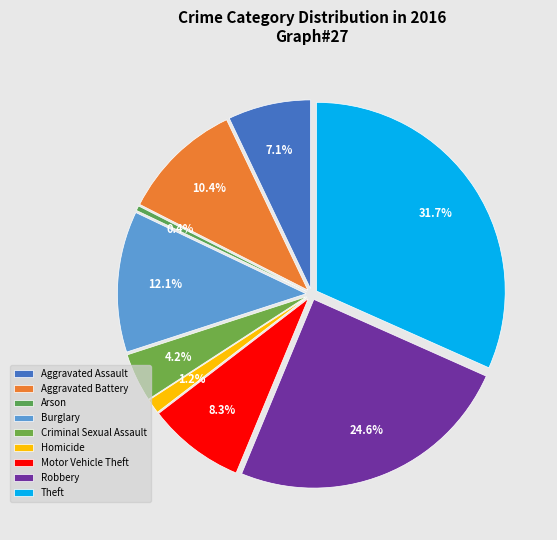

To the nearest percent, what is the difference between the largest and smallest slice percentages?

31%